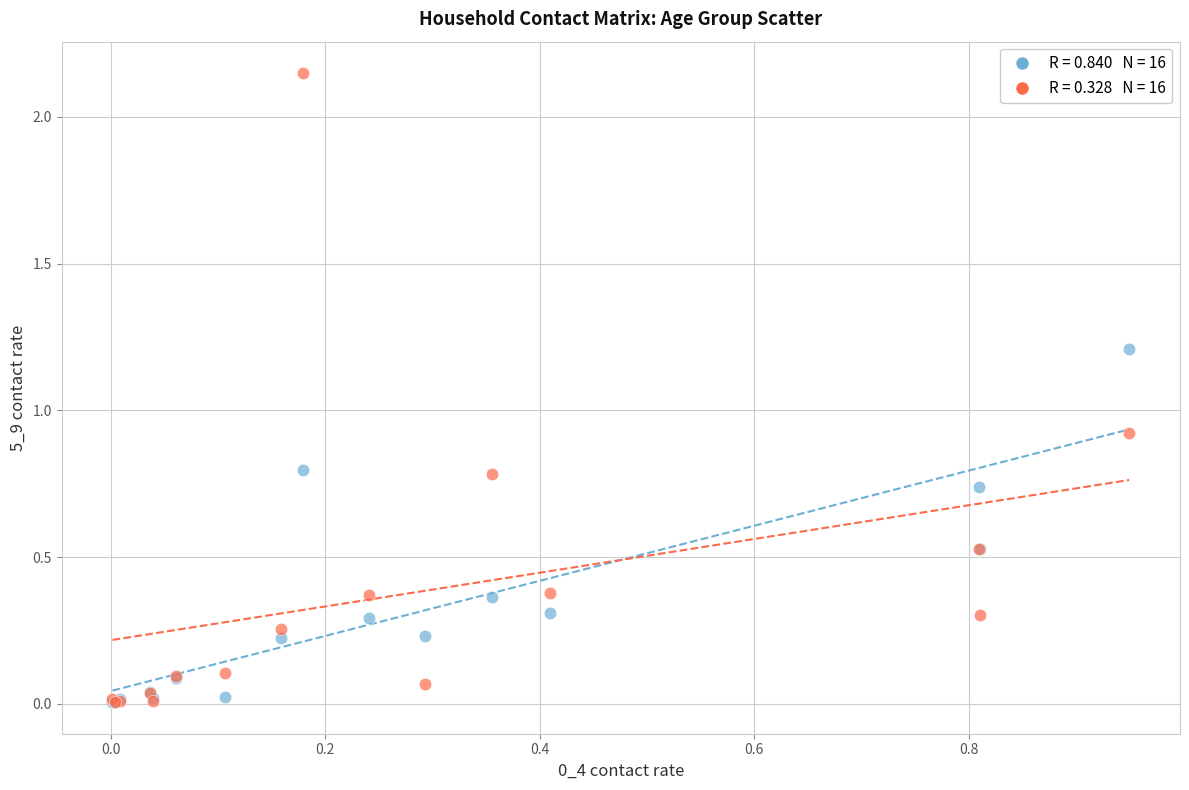

Across all series, what Y value is closest to 1?

0.9